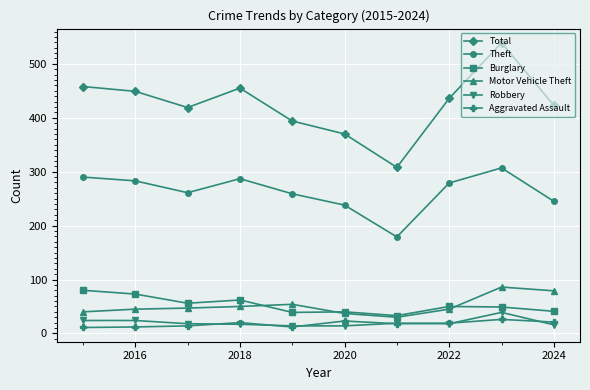

True or false: Robbery and Theft intersect in this chart.

False